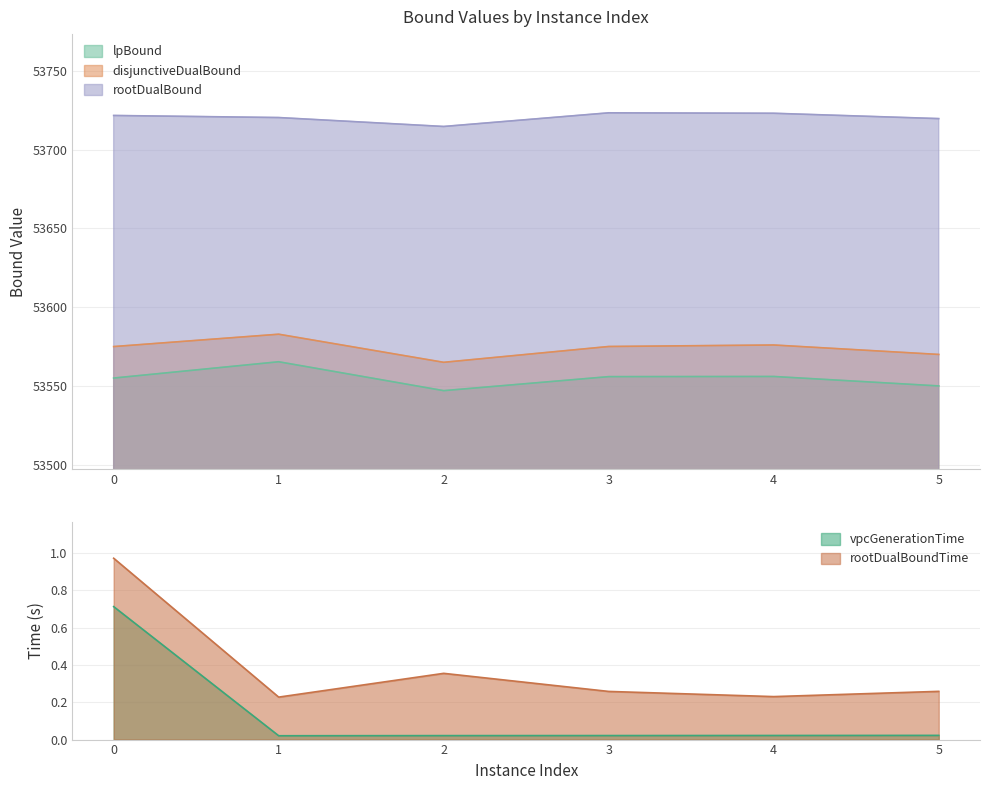

What is the average value of the lpBound series?

53554.9